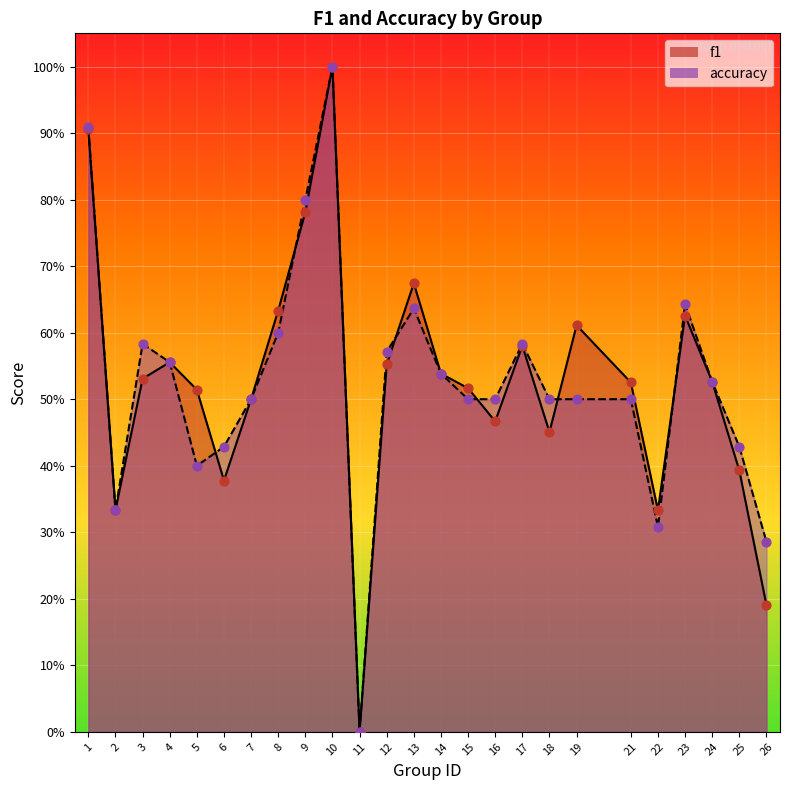

Which series reaches the minimum Y coordinate?

f1